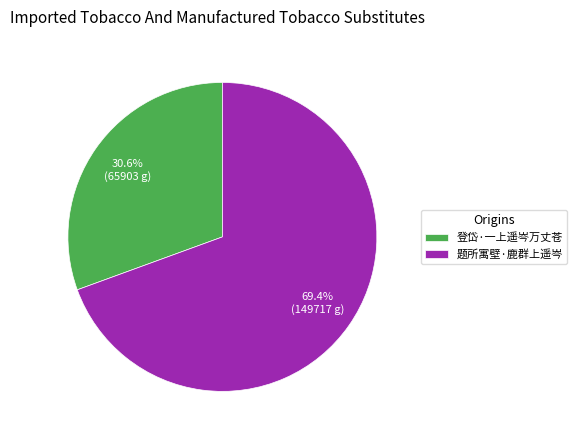

What percentage is the 登岱·一上遥岑万丈苍 slice, to the nearest percent?

31%